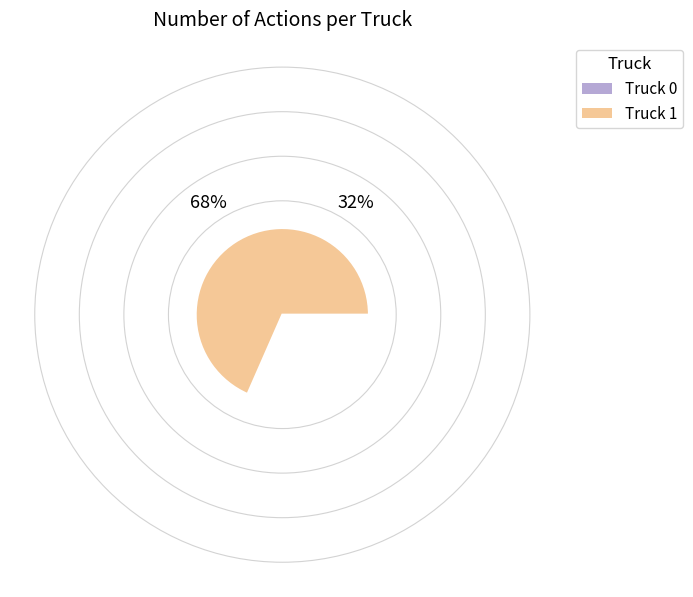

Which slice is the largest?

Truck 1